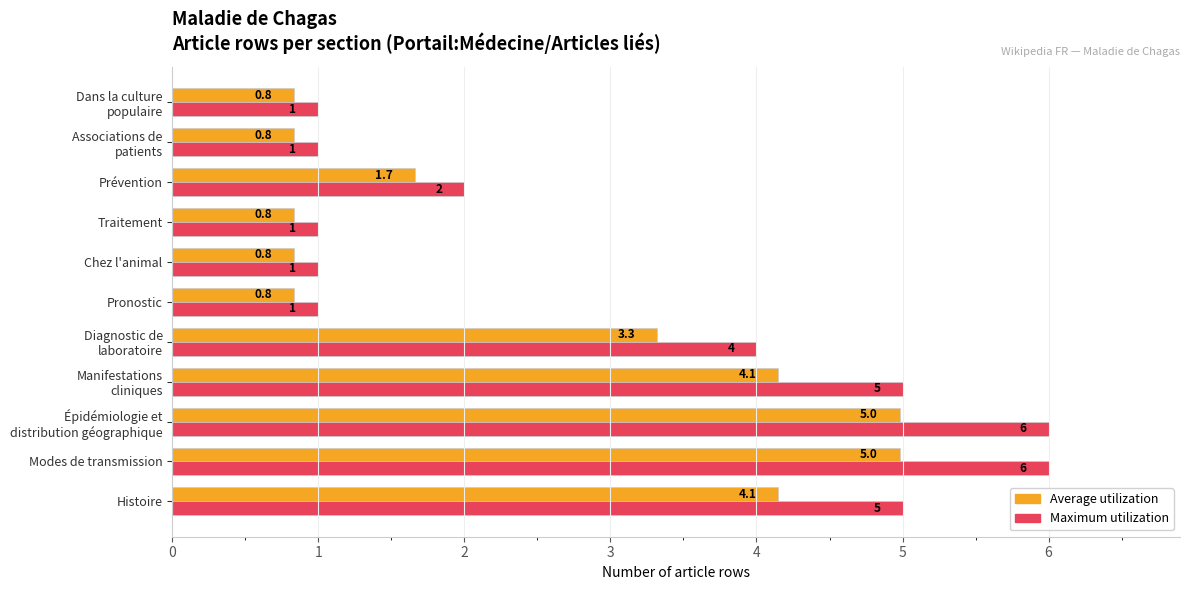

Count the number of categories in the chart.

11